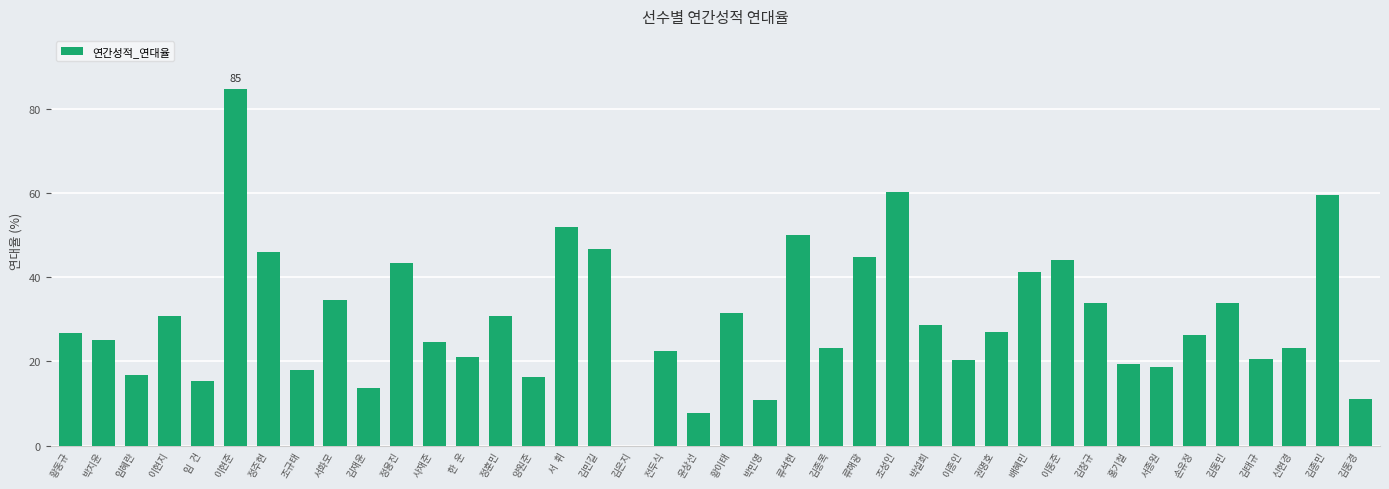

What is the change in value from 윤상선 to 류해광?

+37.1